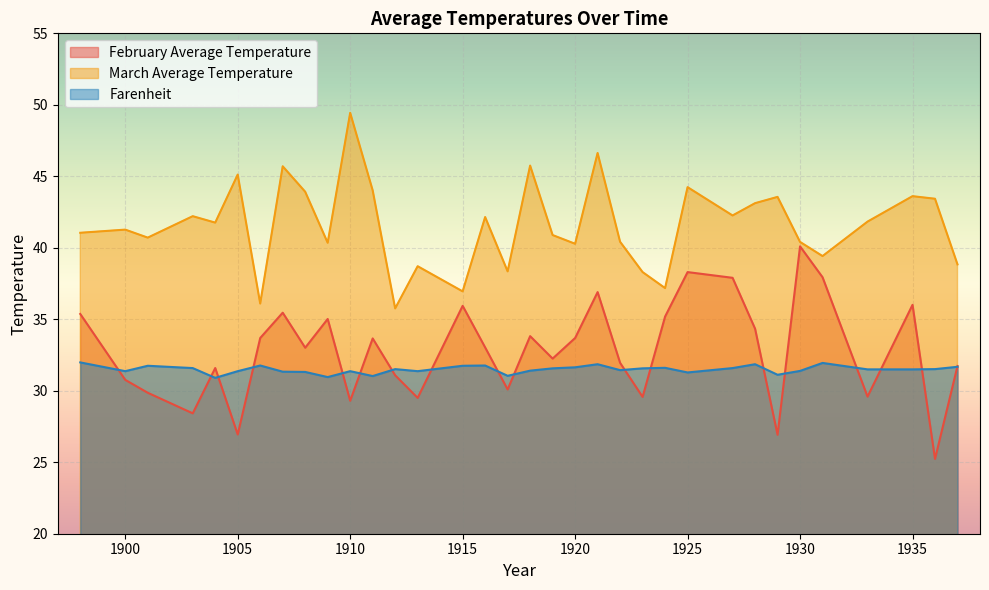

Which series changed the most between 1923 and 1935?

February Average Temperature